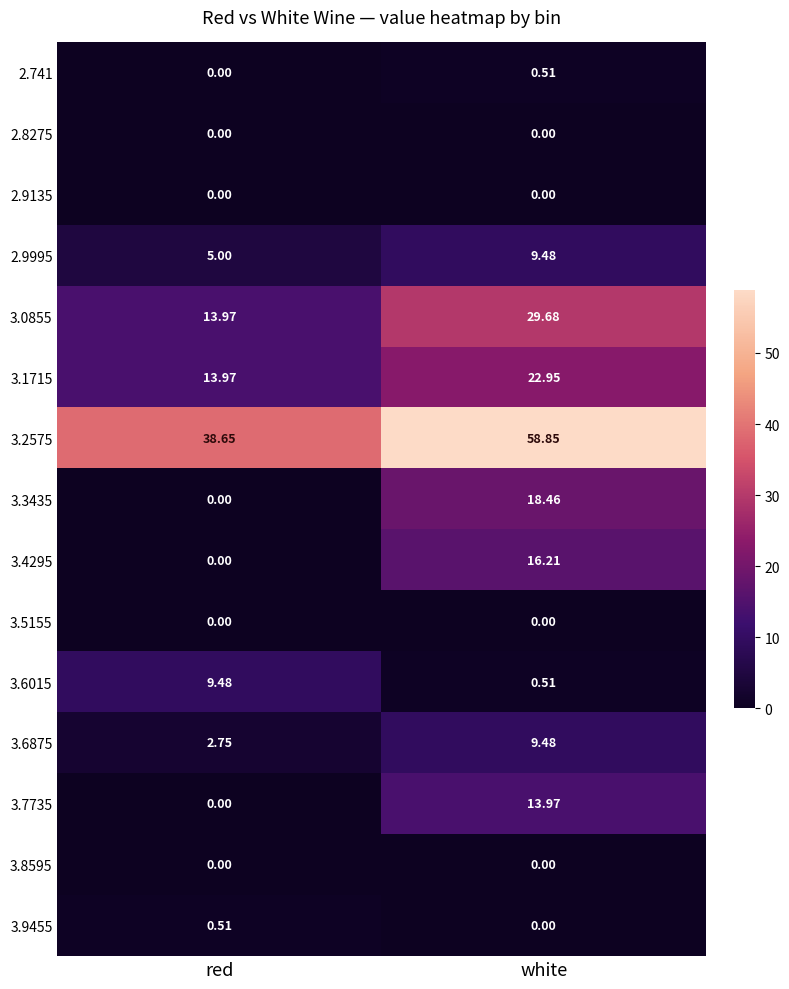

At which label does 3.1715 first exceed 22?

white